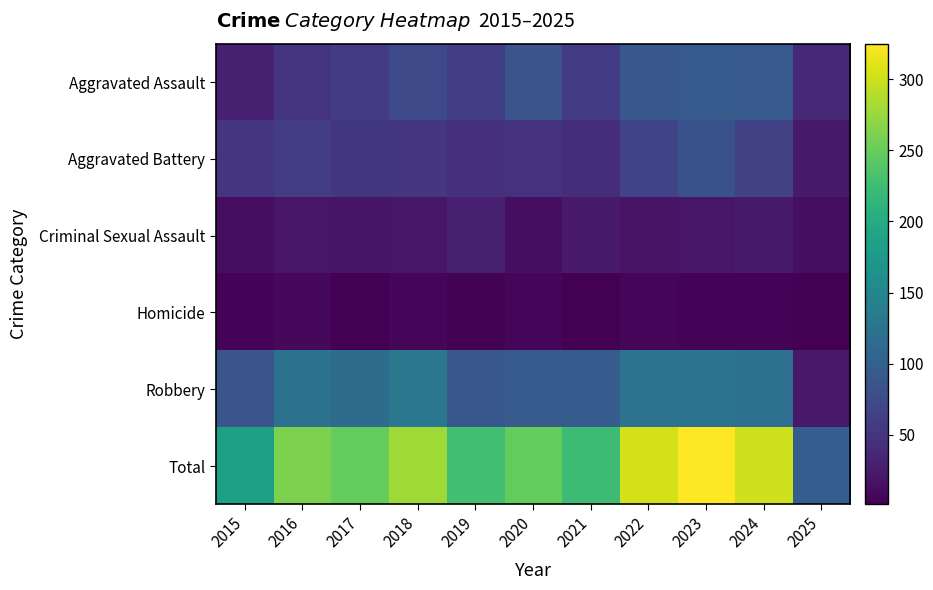

At how many categories does at least one series exceed 18?

11